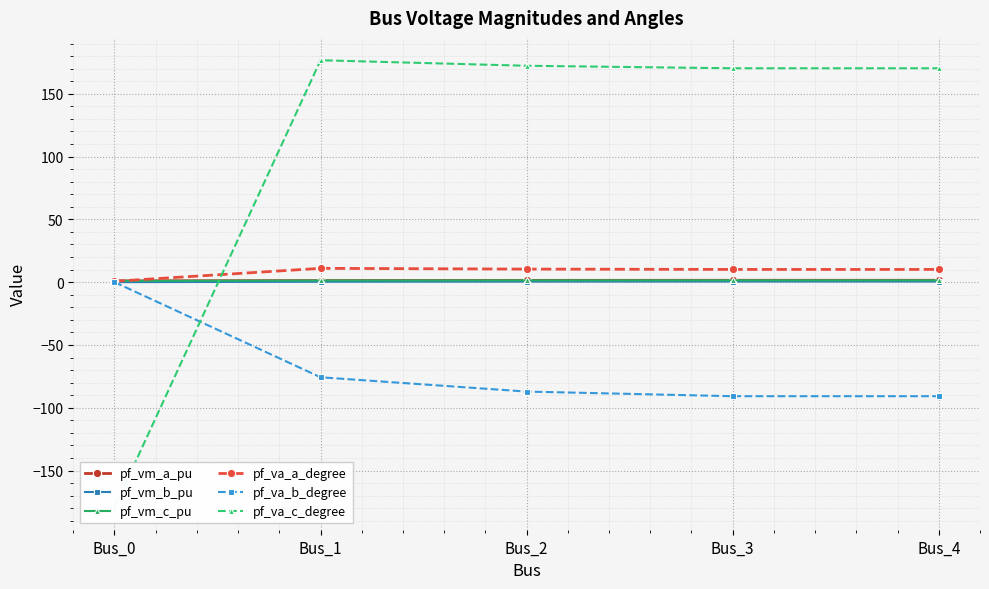

Reading left to right, extract all data points from this chart.

pf_vm_a_pu: Bus_0=1.0	Bus_1=1.3	Bus_2=1.4	Bus_3=1.5	Bus_4=1.5
pf_vm_b_pu: Bus_0=0.0	Bus_1=0.3	Bus_2=0.4	Bus_3=0.5	Bus_4=0.5
pf_vm_c_pu: Bus_0=1.0	Bus_1=1.3	Bus_2=1.4	Bus_3=1.5	Bus_4=1.5
pf_va_a_degree: Bus_0=0.7	Bus_1=11.0	Bus_2=10.4	Bus_3=10.1	Bus_4=10.1
pf_va_b_degree: Bus_0=0.0	Bus_1=-75.7	Bus_2=-87.1	Bus_3=-90.8	Bus_4=-90.8
pf_va_c_degree: Bus_0=-179.3	Bus_1=176.7	Bus_2=172.3	Bus_3=170.3	Bus_4=170.3